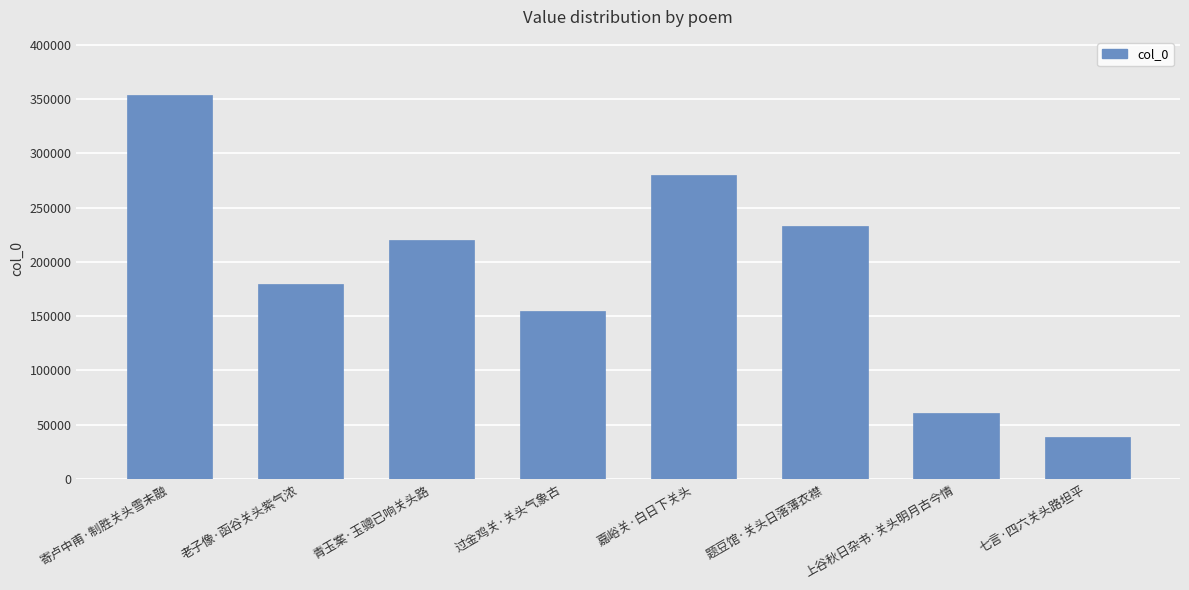

What is the difference between the second highest and second lowest values?

219148